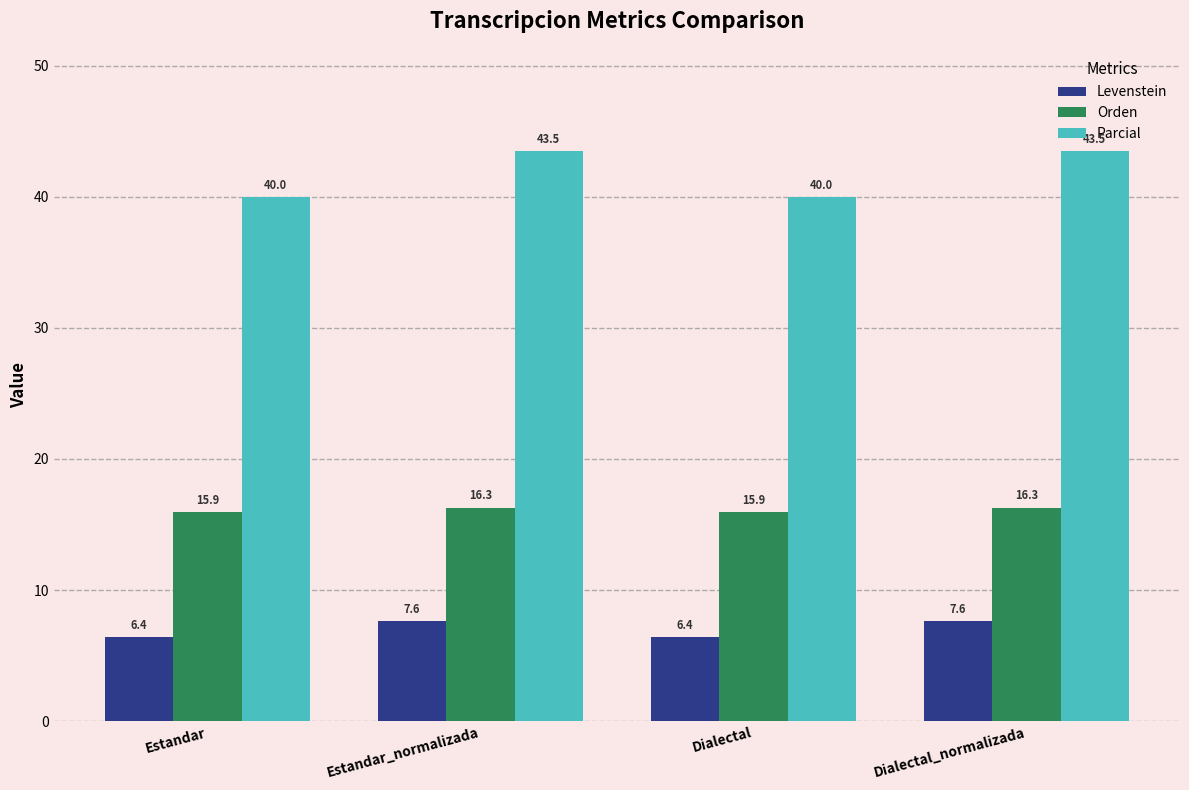

Which series has the largest range (max minus min)?

Parcial